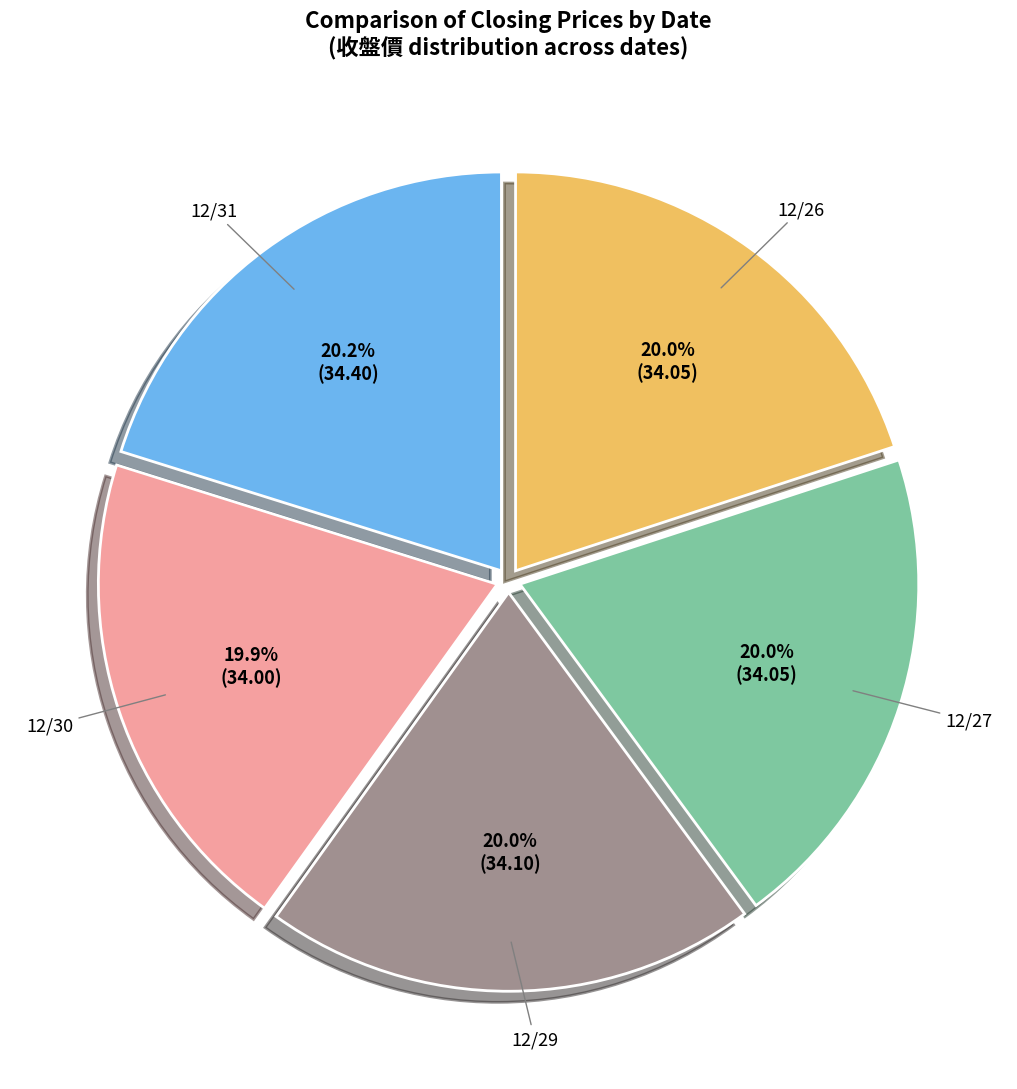

What percentage is NOT represented by 12/27?

80.0%